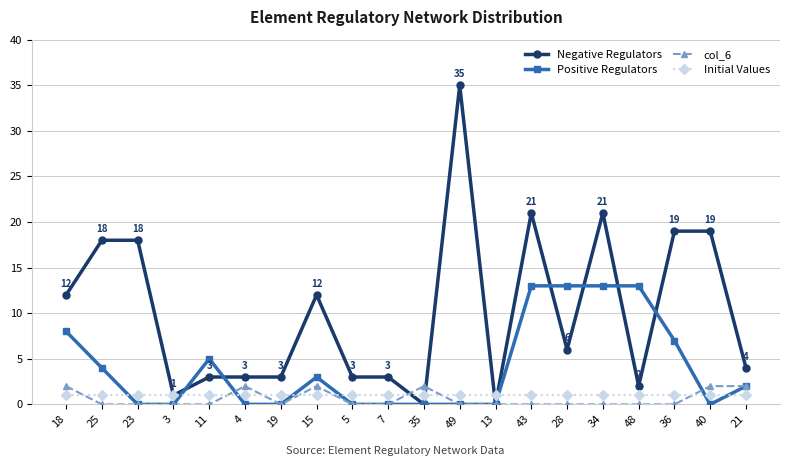

The value of col_6 at 35 is 2. True or false?

True